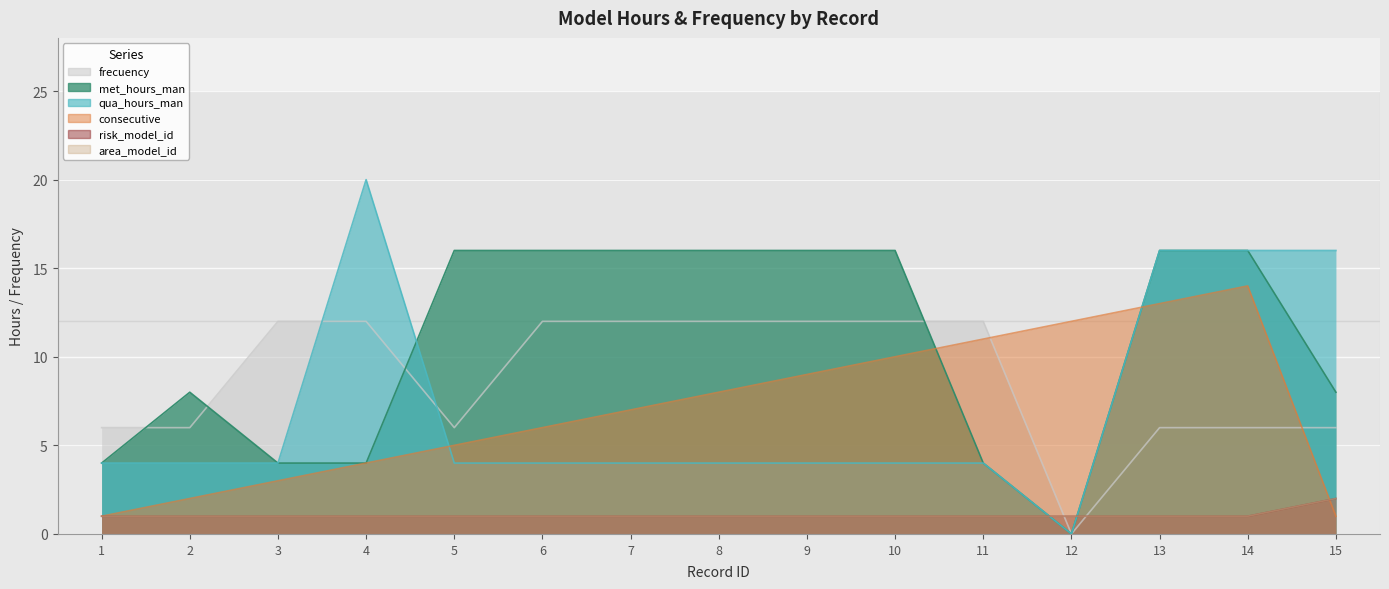

At which category is the sum across all series the highest?

14